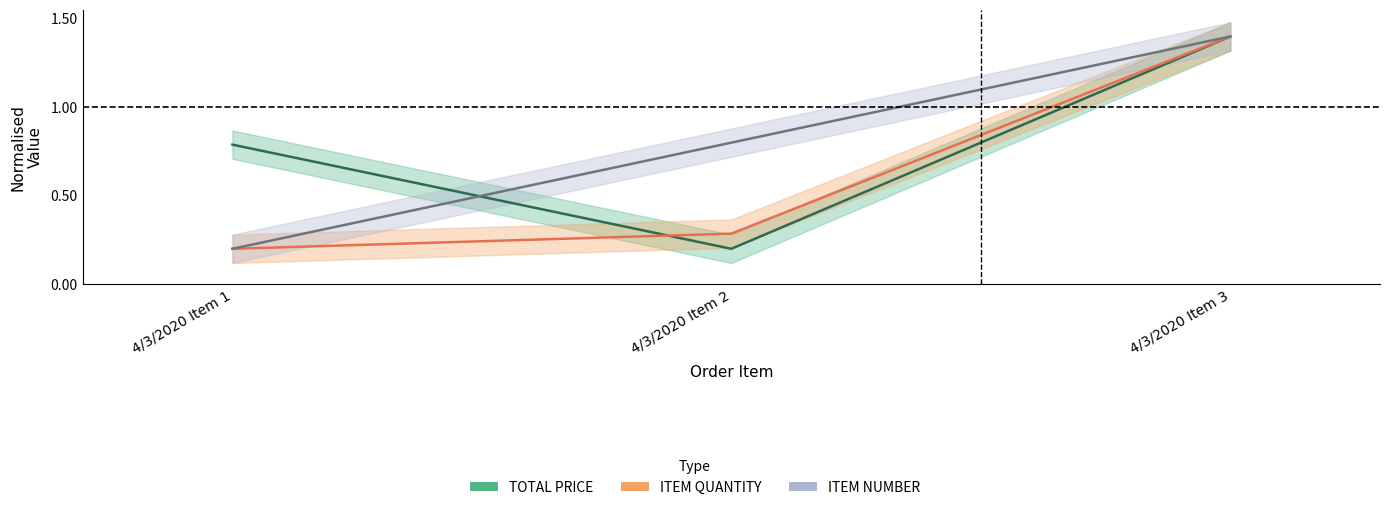

Reading left to right, list all the values displayed in this chart.

TOTAL PRICE: 0.8	0.2	1.4
ITEM QUANTITY: 0.2	0.3	1.4
ITEM NUMBER: 0.2	0.8	1.4